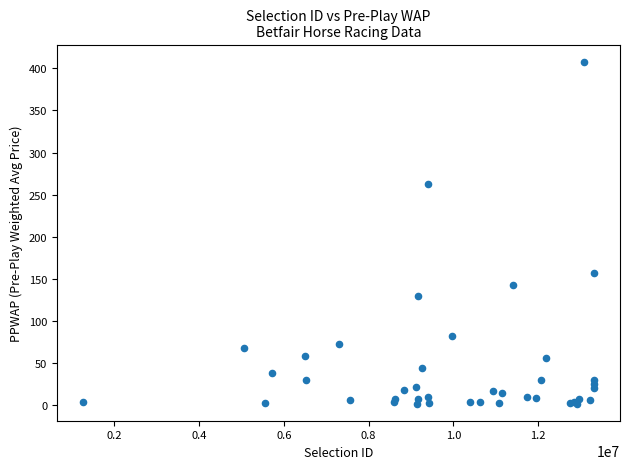

What Y value in the scatter plot is closest to 204?

156.4